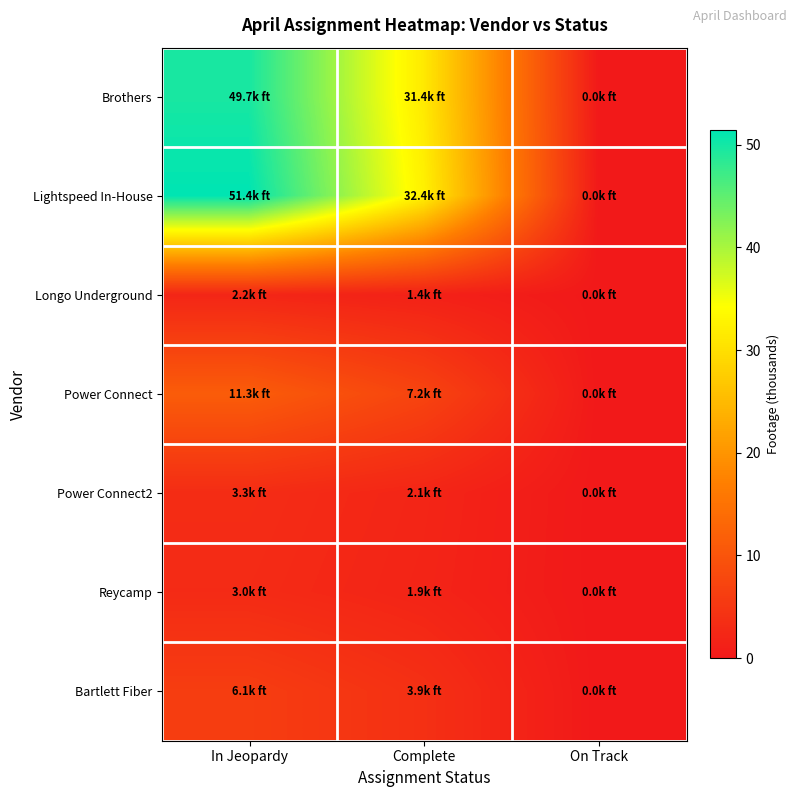

At In Jeopardy, list the series in order from largest to smallest.

Lightspeed In-House, Brothers, Power Connect, Bartlett Fiber, Power Connect2, Reycamp, Longo Underground